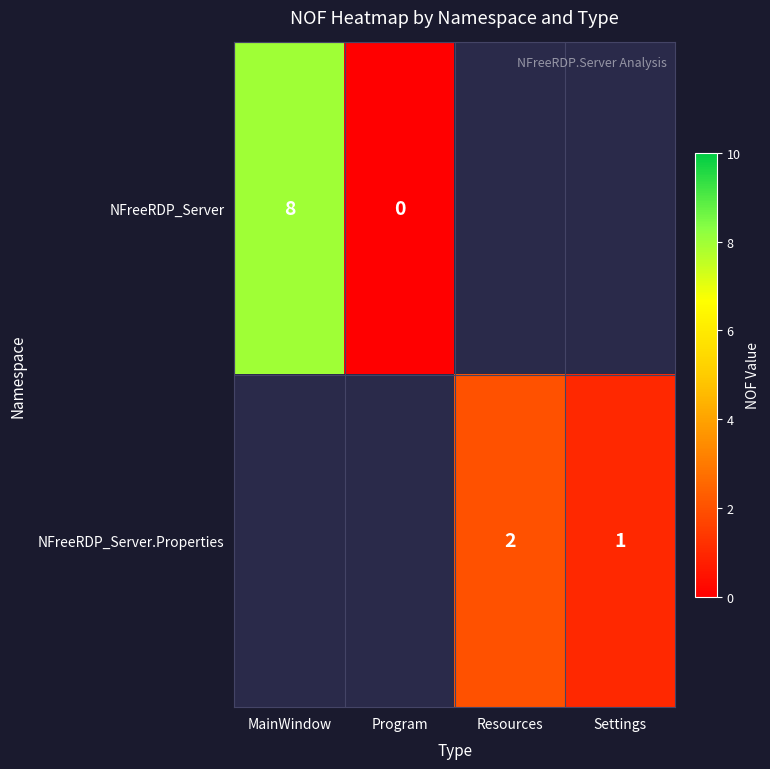

How many series are shown in this chart?

2